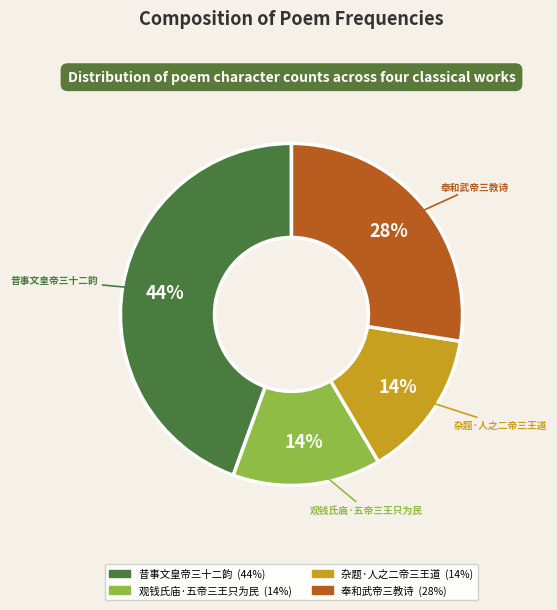

What percentage is the 昔事文皇帝三十二韵 slice, to the nearest percent?

44%